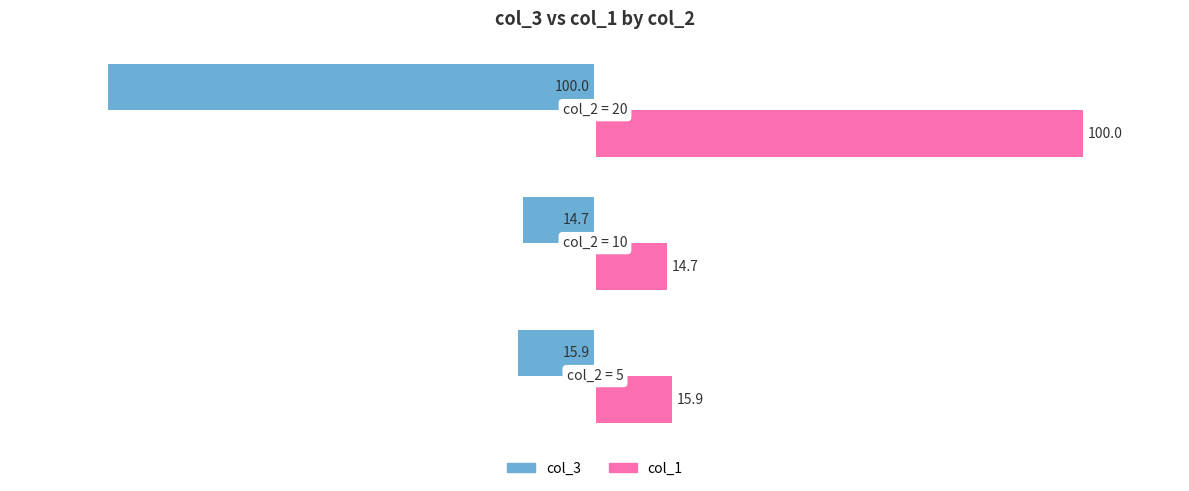

What is the sum of all col_1 values?

130.6